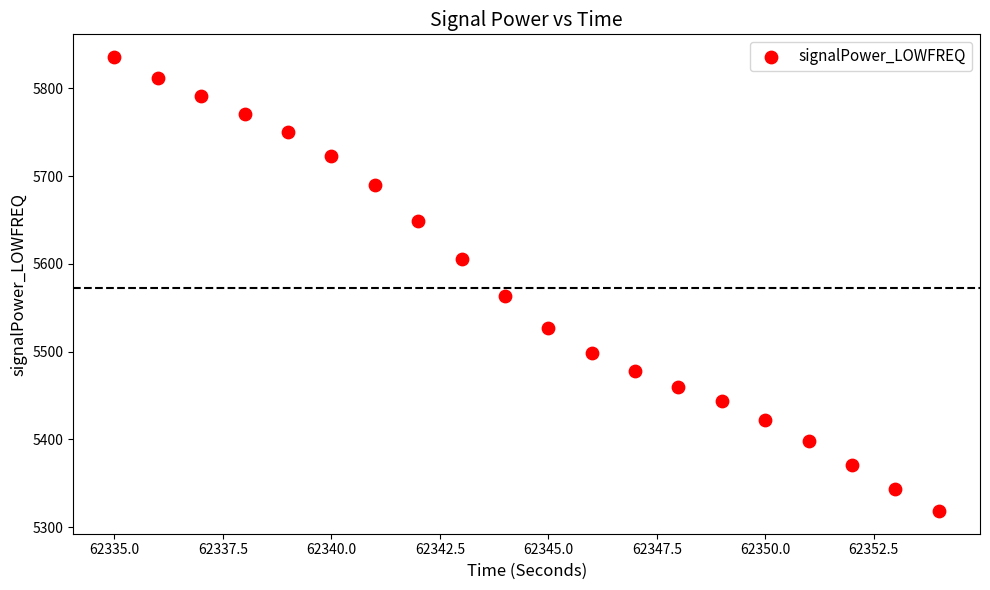

What is the range of Y values (max minus min)?

517.2